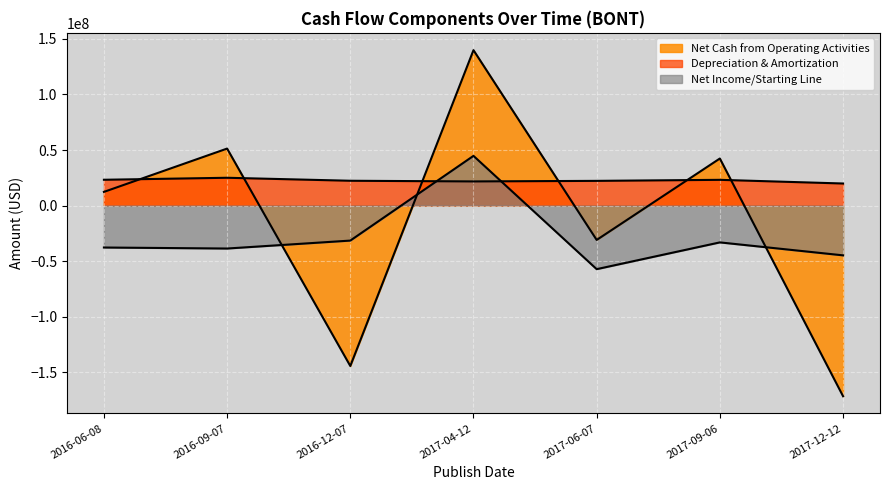

What is the sum of all Net Income/Starting Line values?

-198820000